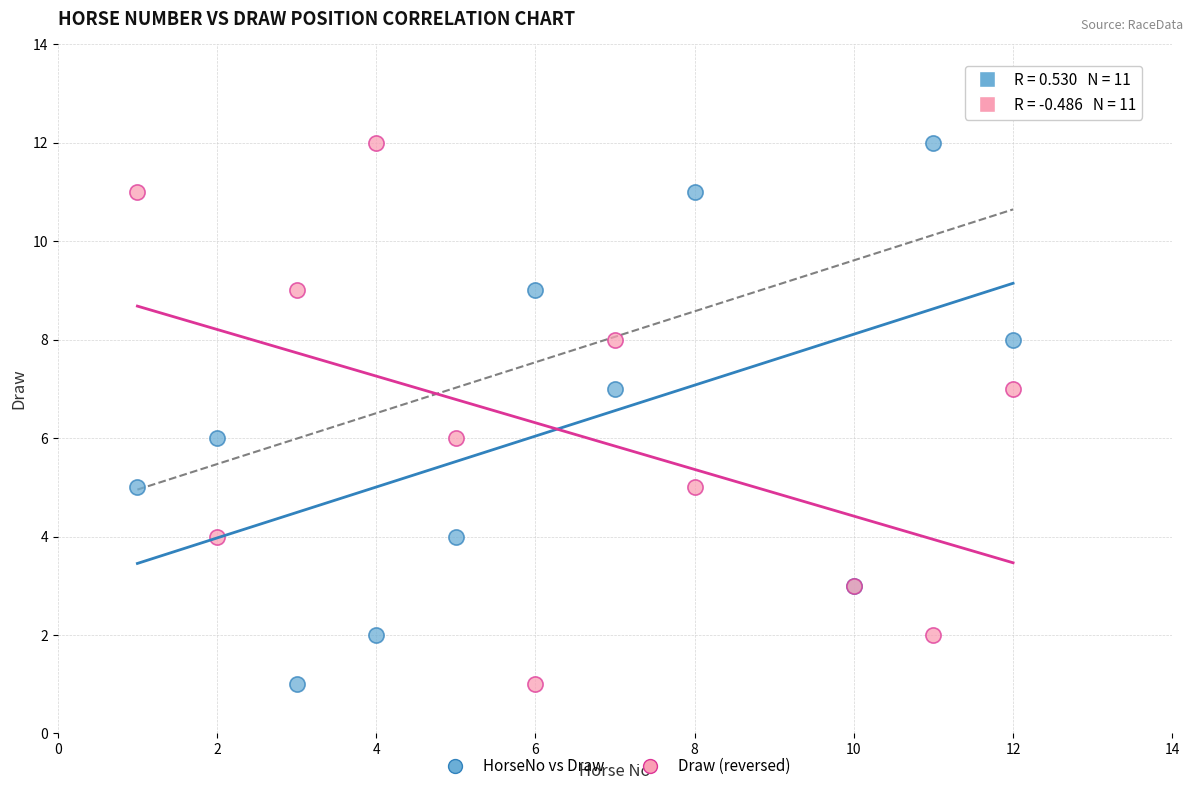

What is the X range (max minus min) for the scatter plot?

11